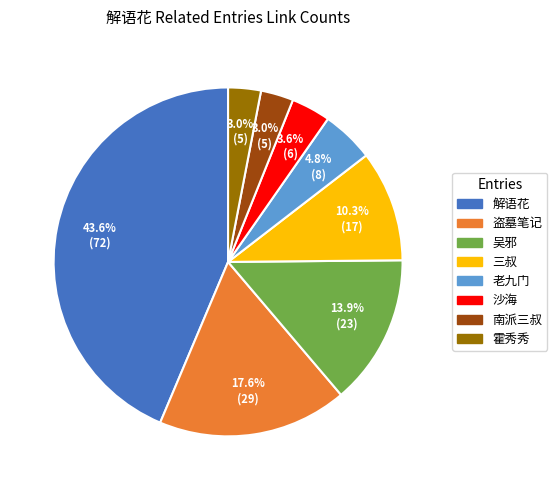

To the nearest percent, what portion does 老九门 represent?

5%